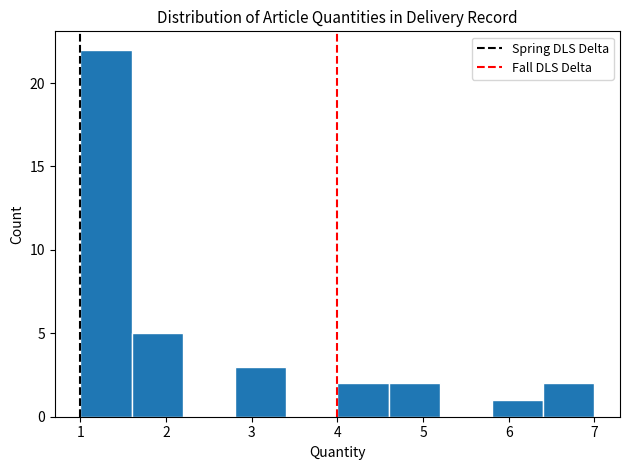

What is the height of the bar covering 1.6 to 2.2 on the x-axis? The values are not printed on the chart, so give them approximately, as read against the axis.

5